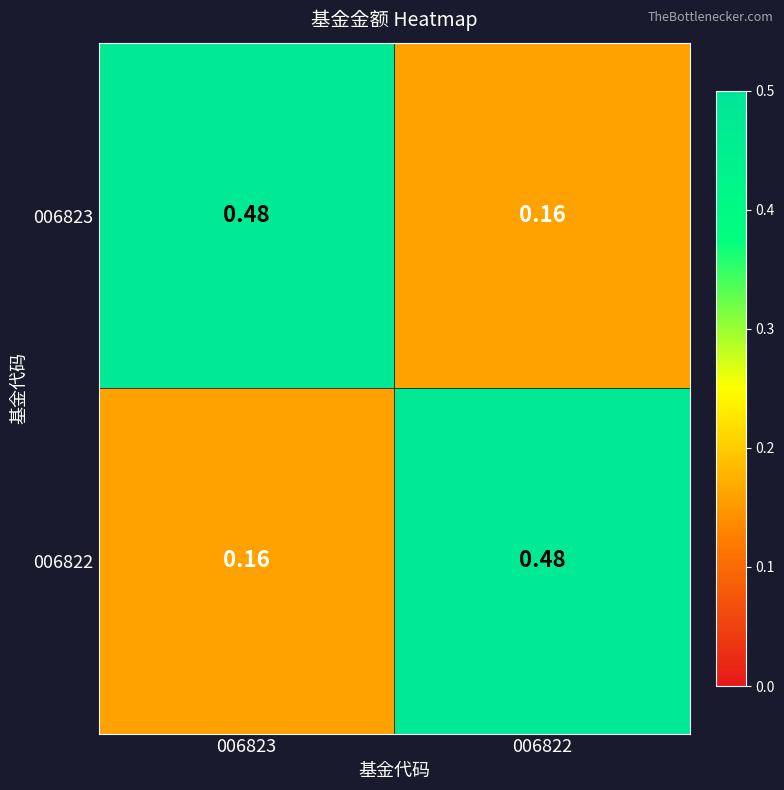

Is the value of 006823 at 006822 greater than the value of 006822 at 006822?

No